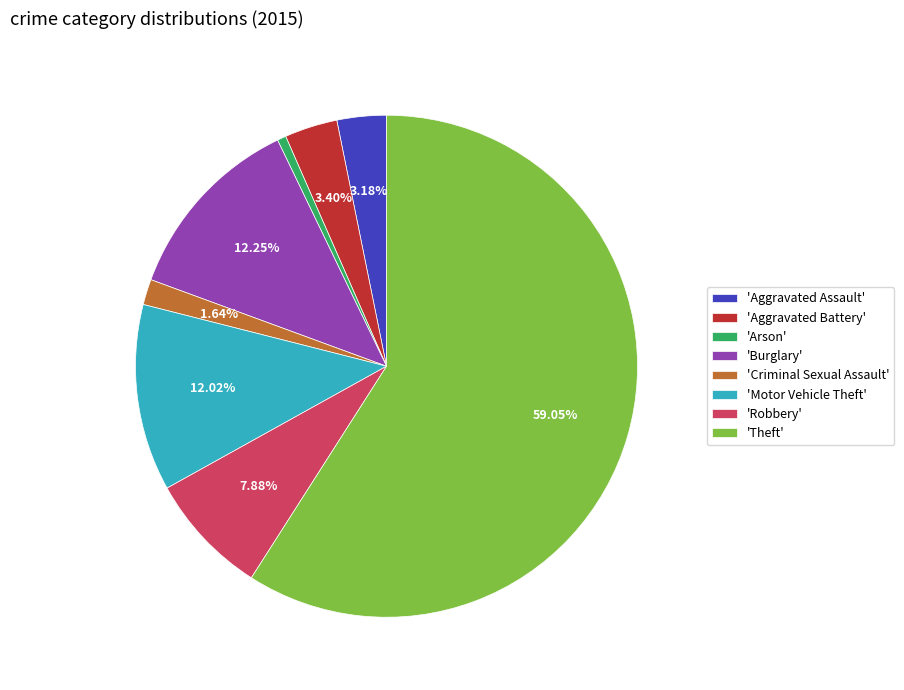

Count the number of slices in the pie.

8